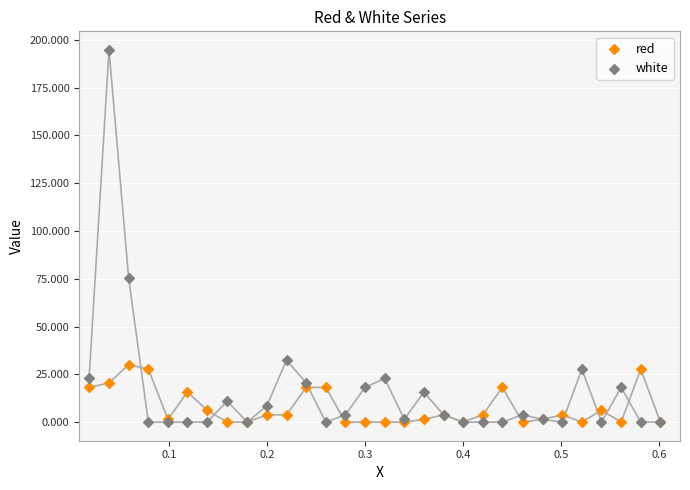

In the white series, what Y value is closest to 97?

75.4